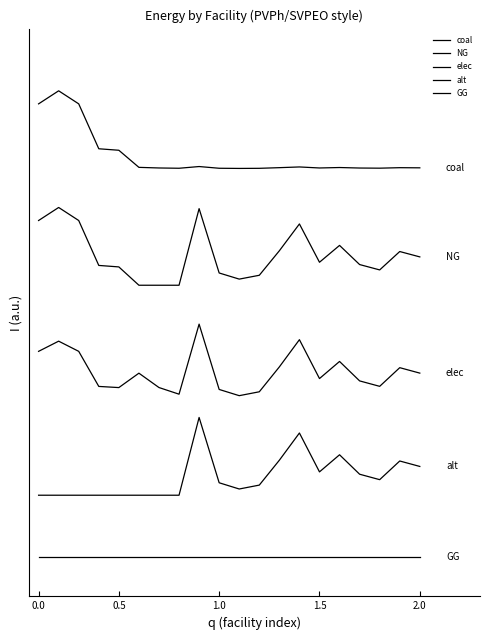

Does the chart display data point markers on the line(s)?

No